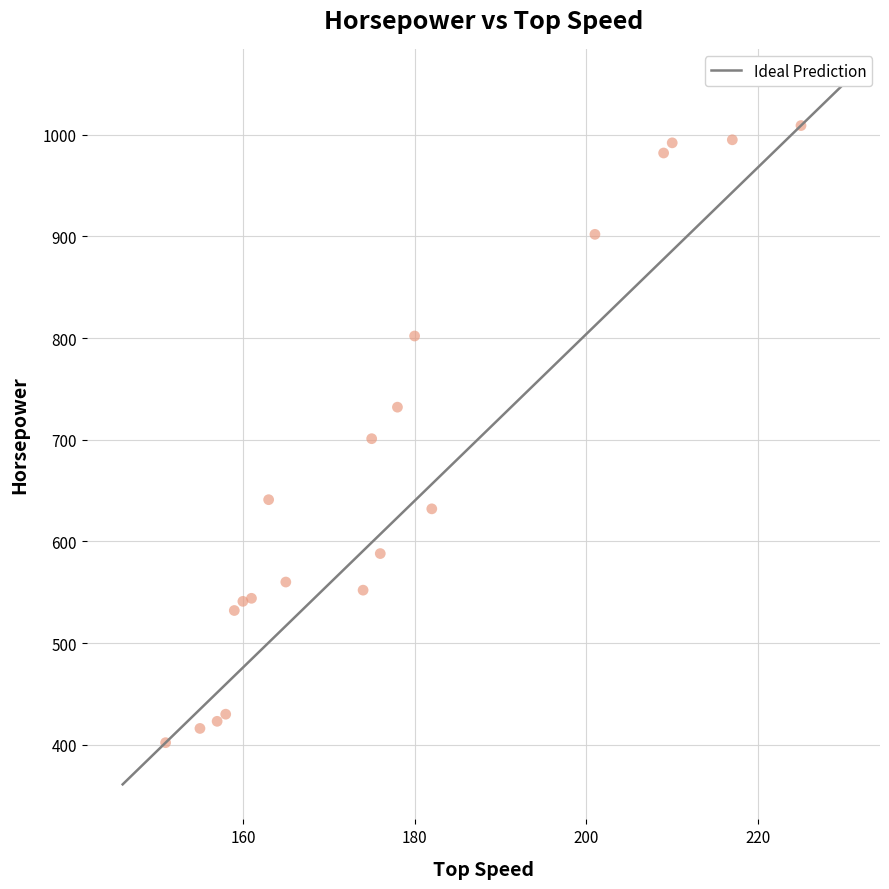

What is the range of Y values (max minus min)?

607